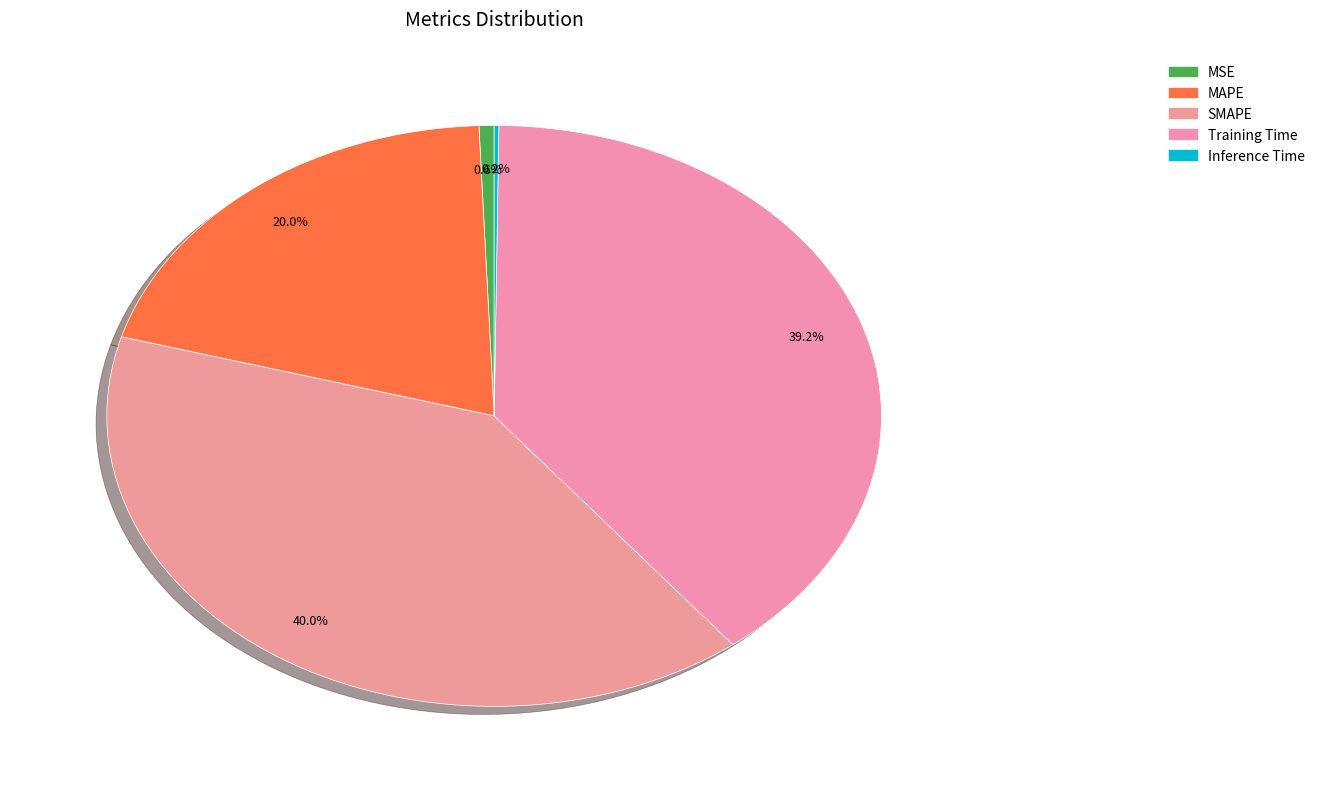

Is MSE the majority of the pie?

No